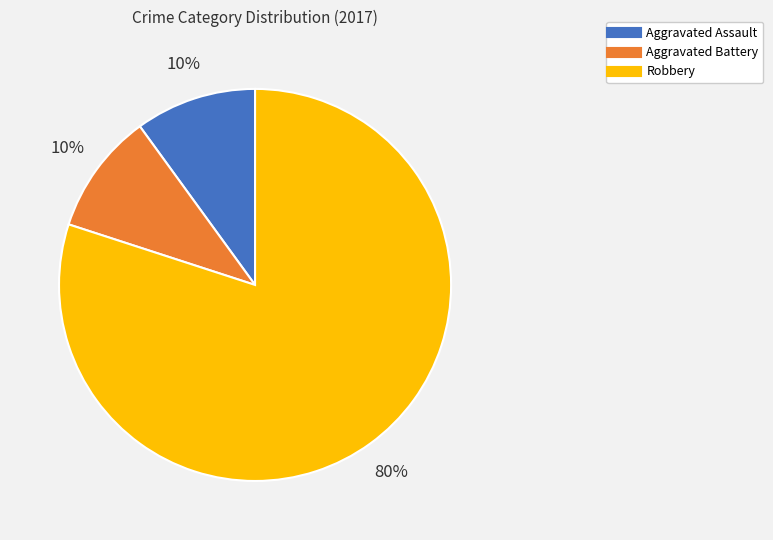

To the nearest percent, what is the combined percentage of Robbery and Aggravated Battery?

90%